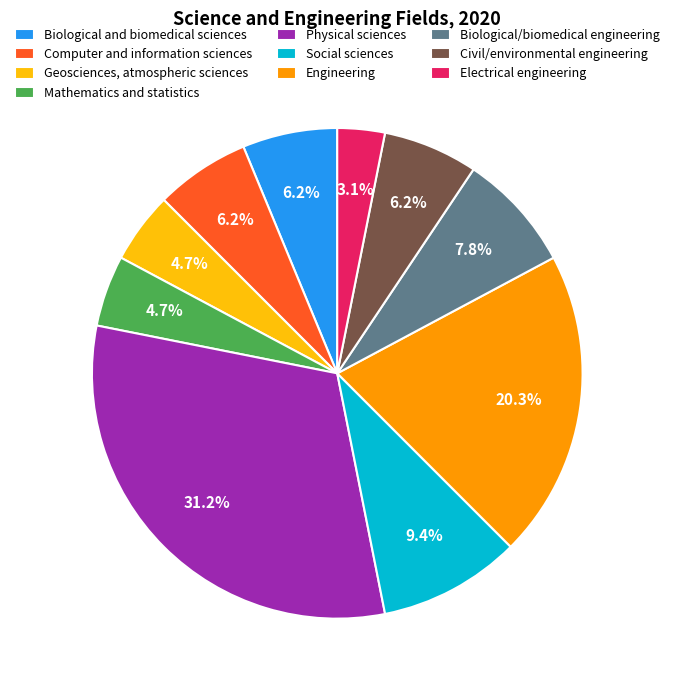

Combined, do Biological and biomedical sciences and Geosciences, atmospheric sciences account for over 50%?

No